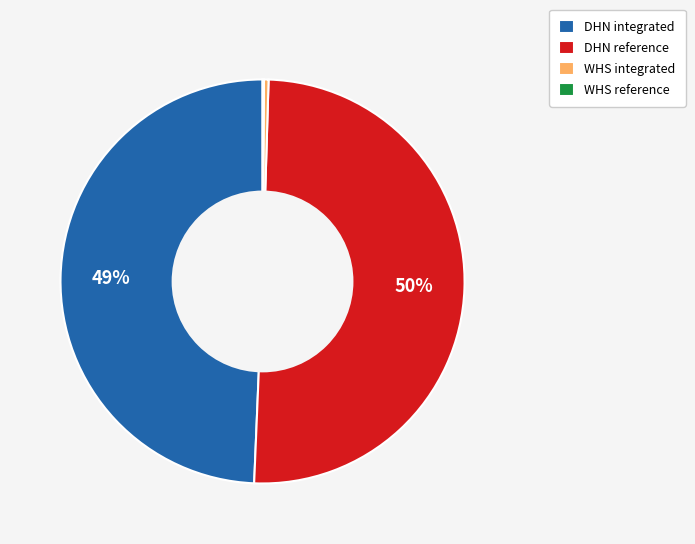

Does WHS integrated represent more than half of the total?

No